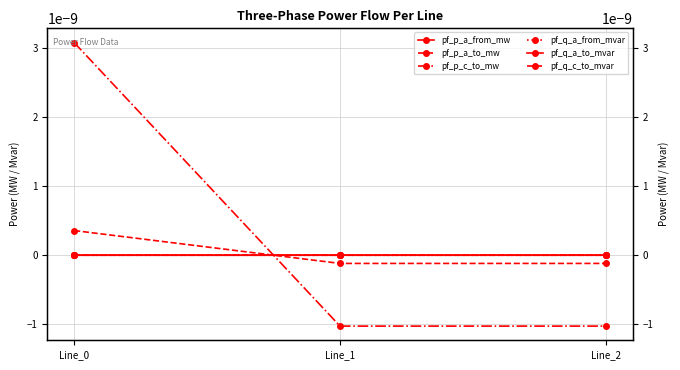

List the series in order of their peak value, lowest first.

pf_p_a_to_mw, pf_q_a_from_mvar, pf_p_a_from_mw, pf_q_a_to_mvar, pf_q_c_to_mvar, pf_p_c_to_mw